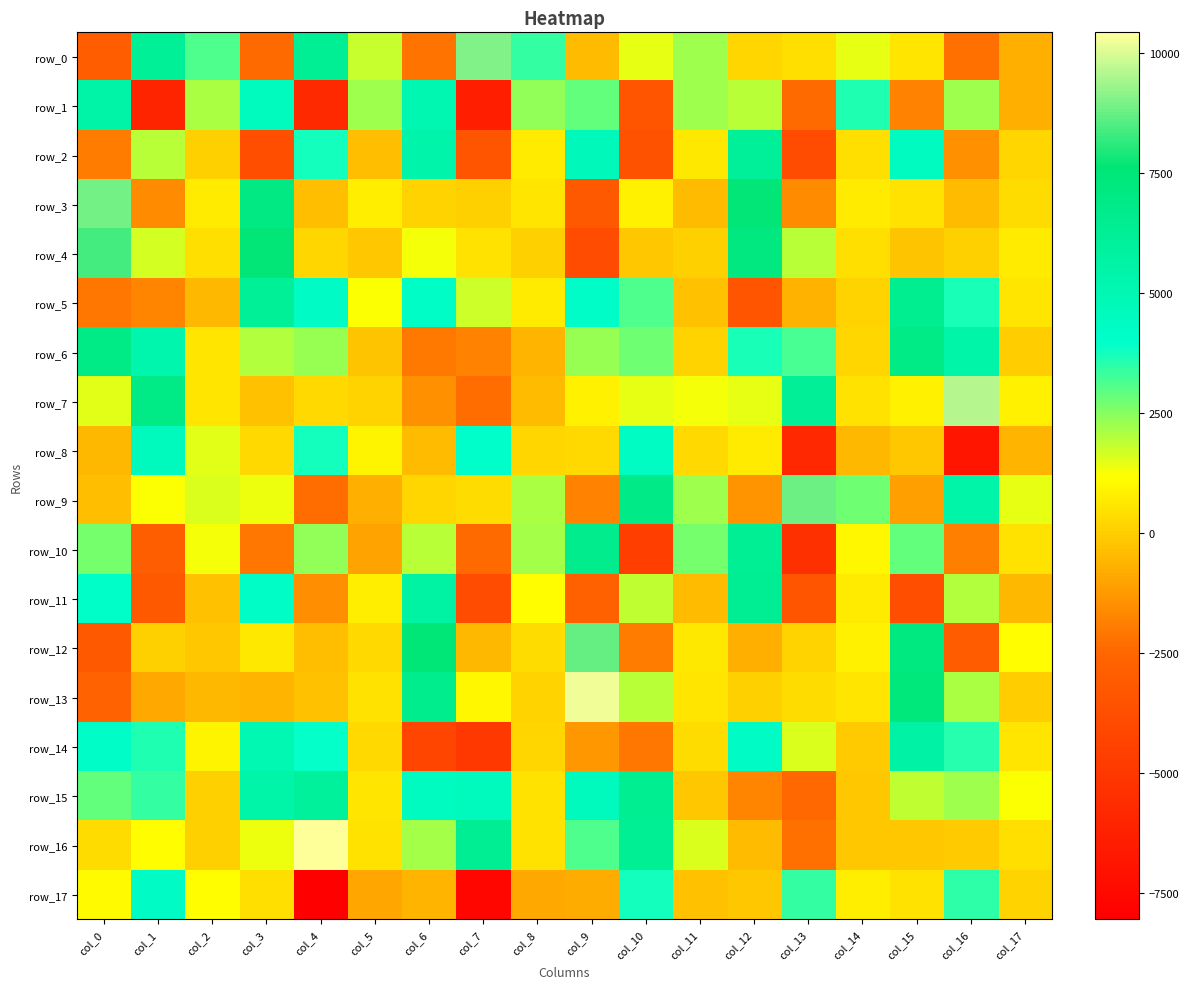

How many positive values does the row_6 series have?

14